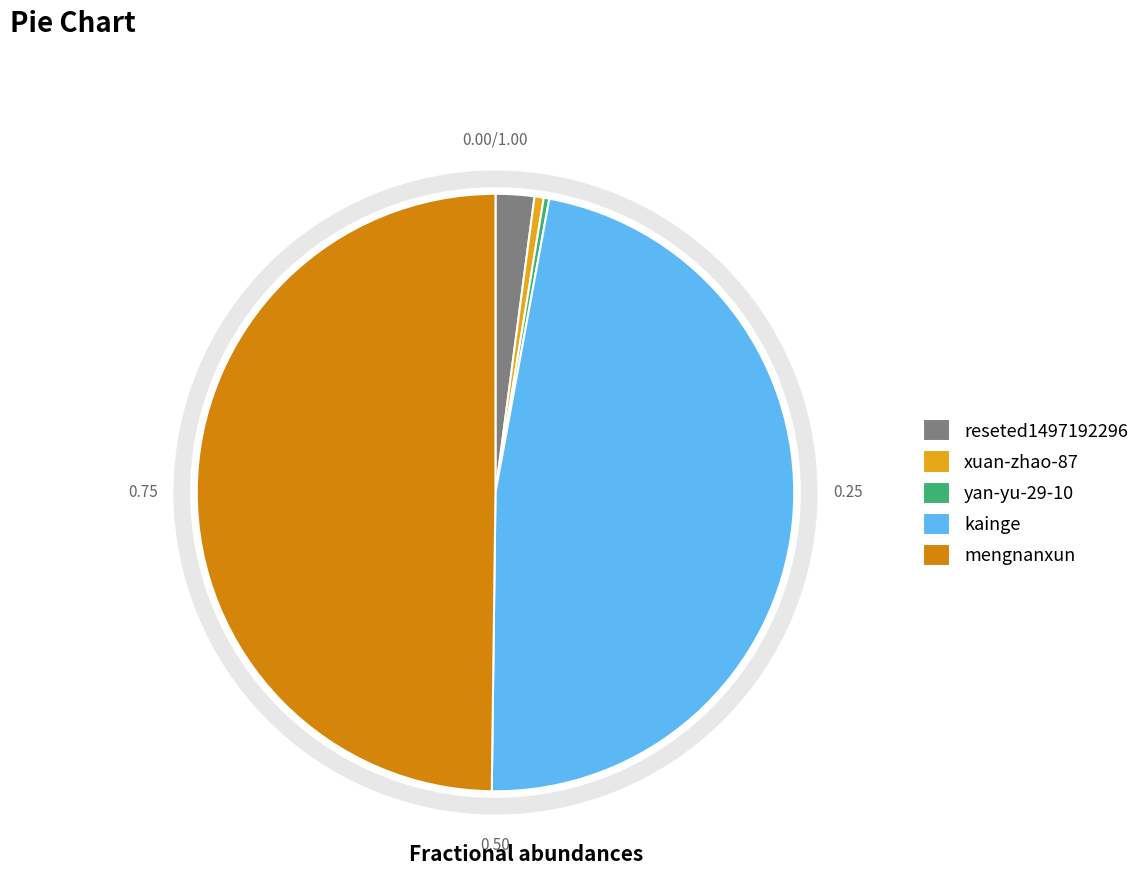

True or false: kainge accounts for 59% of the total.

False